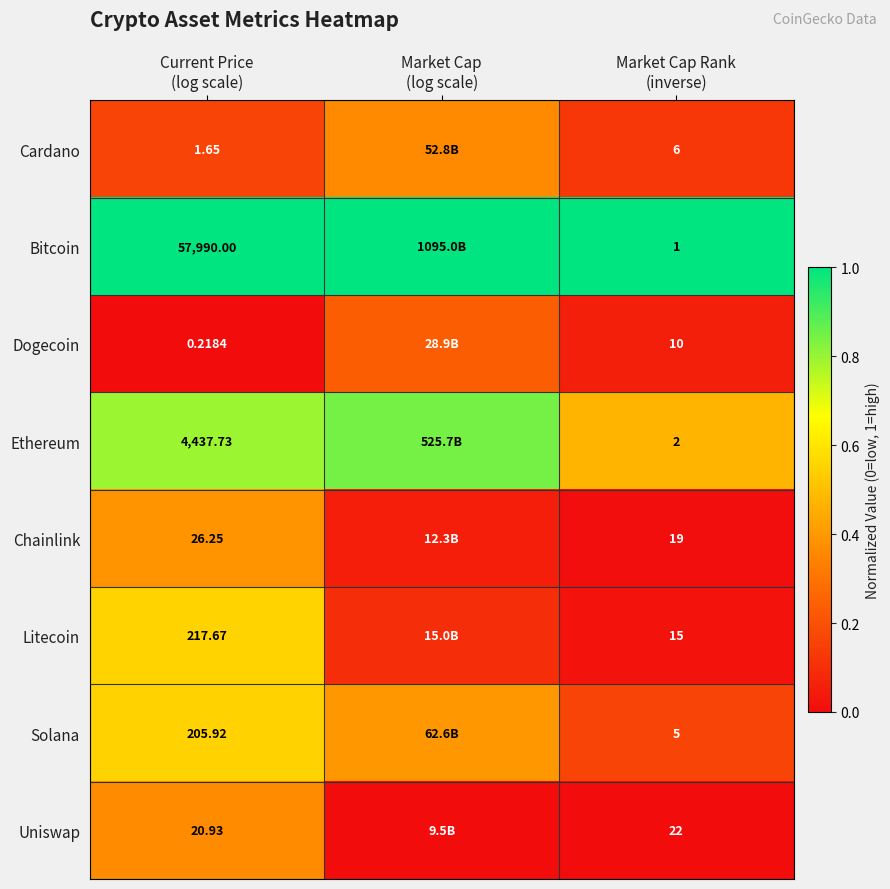

Is it true that Dogecoin equals 0.2 at Market Cap (log scale)?

True